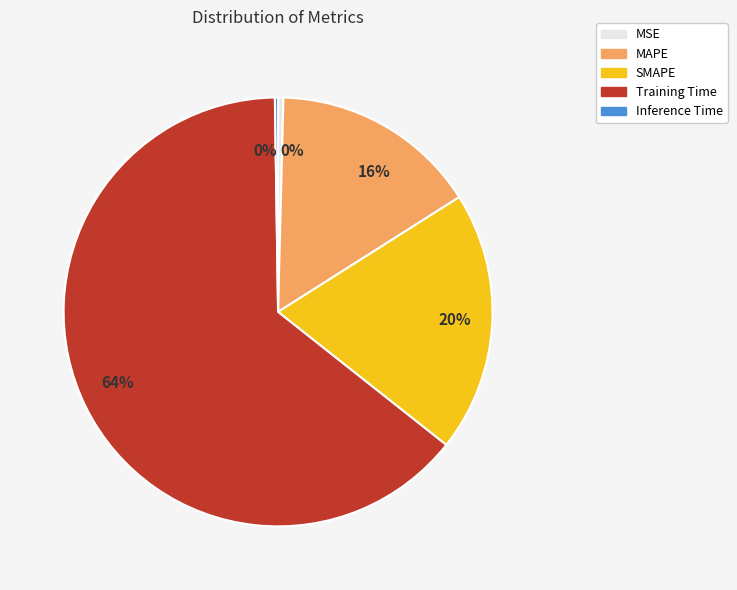

To the nearest percent, what is the difference between the largest and smallest slice percentages?

64%